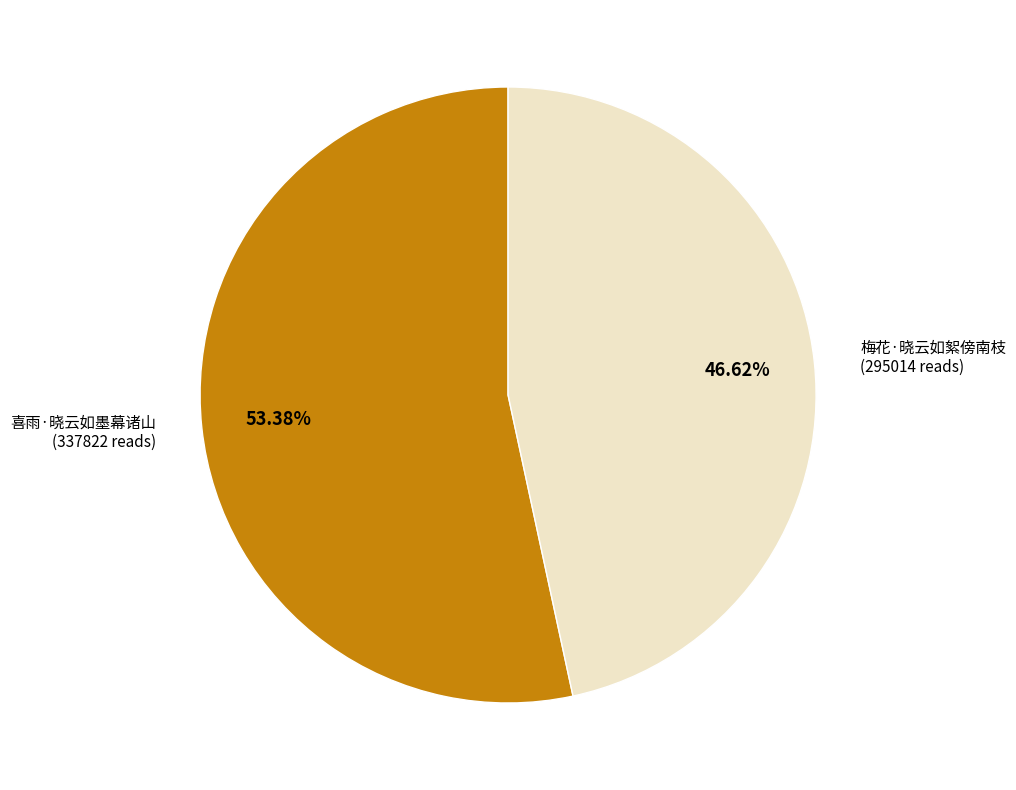

Is there any slice that represents more than half of the pie?

Yes